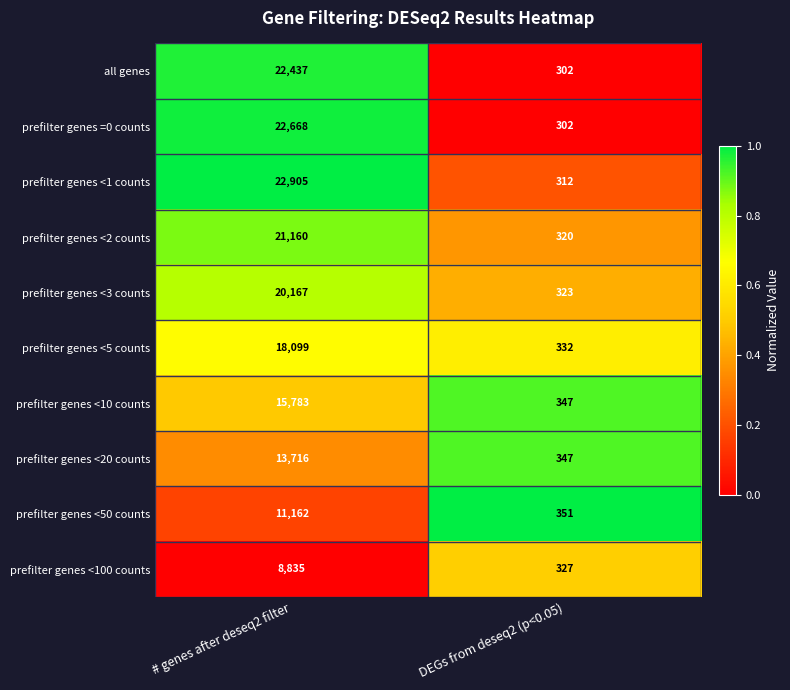

Which category has the lowest value across all series?

DEGs from deseq2 (p<0.05)